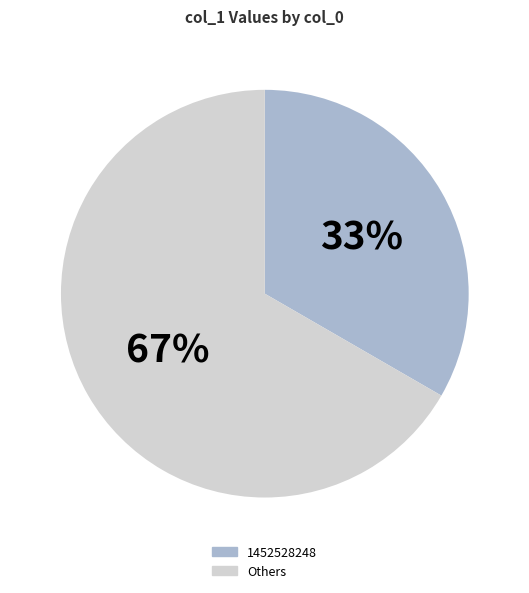

Does any single category account for the majority?

Yes